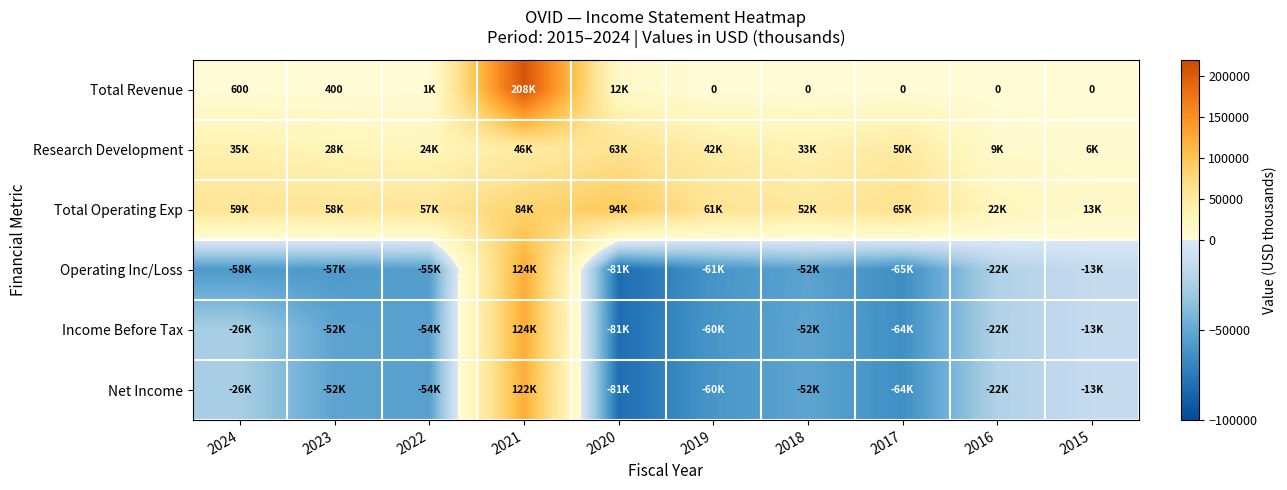

Which has a higher value, 2019 or 2018?

2019